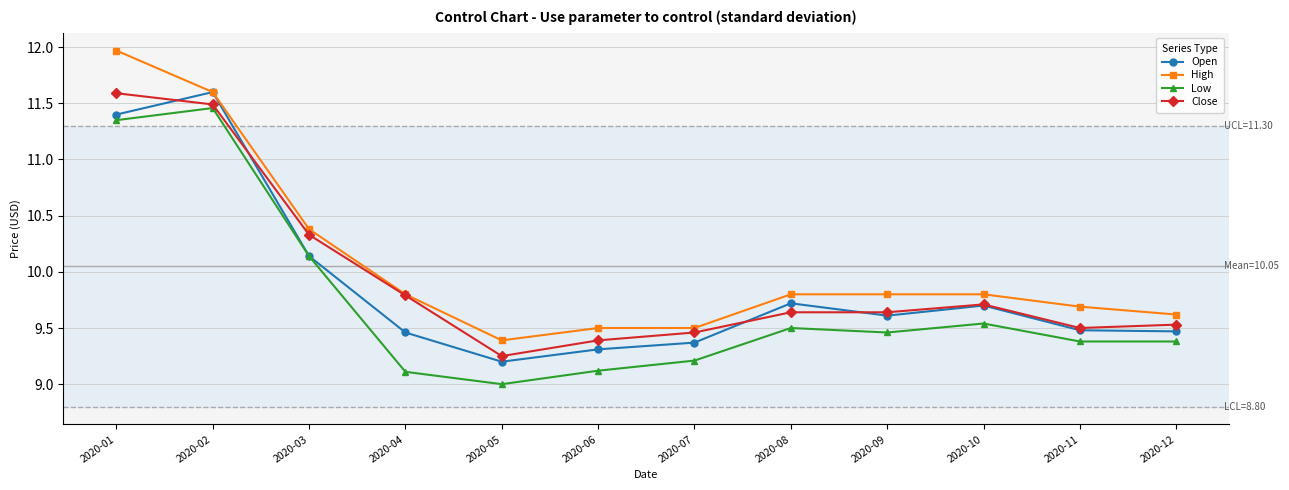

What is the value of the Close point at the 4th from the left?

9.8